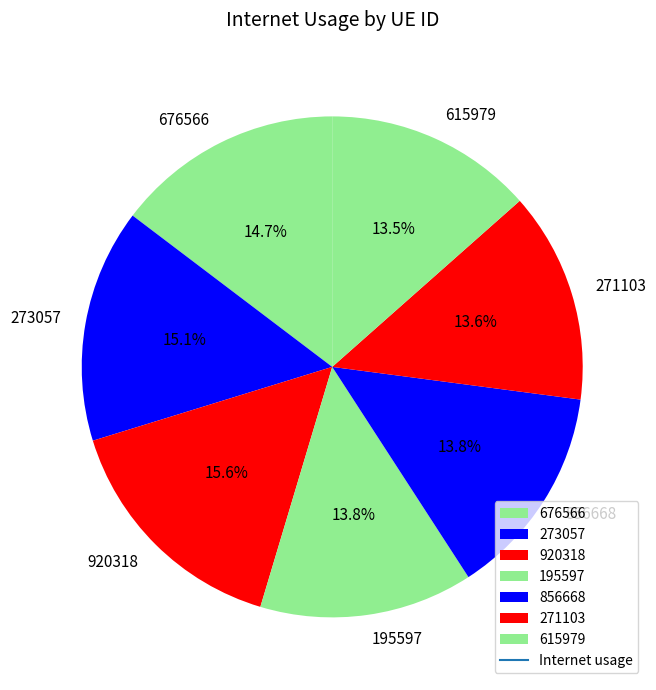

What is the largest slice in the pie chart?

920318